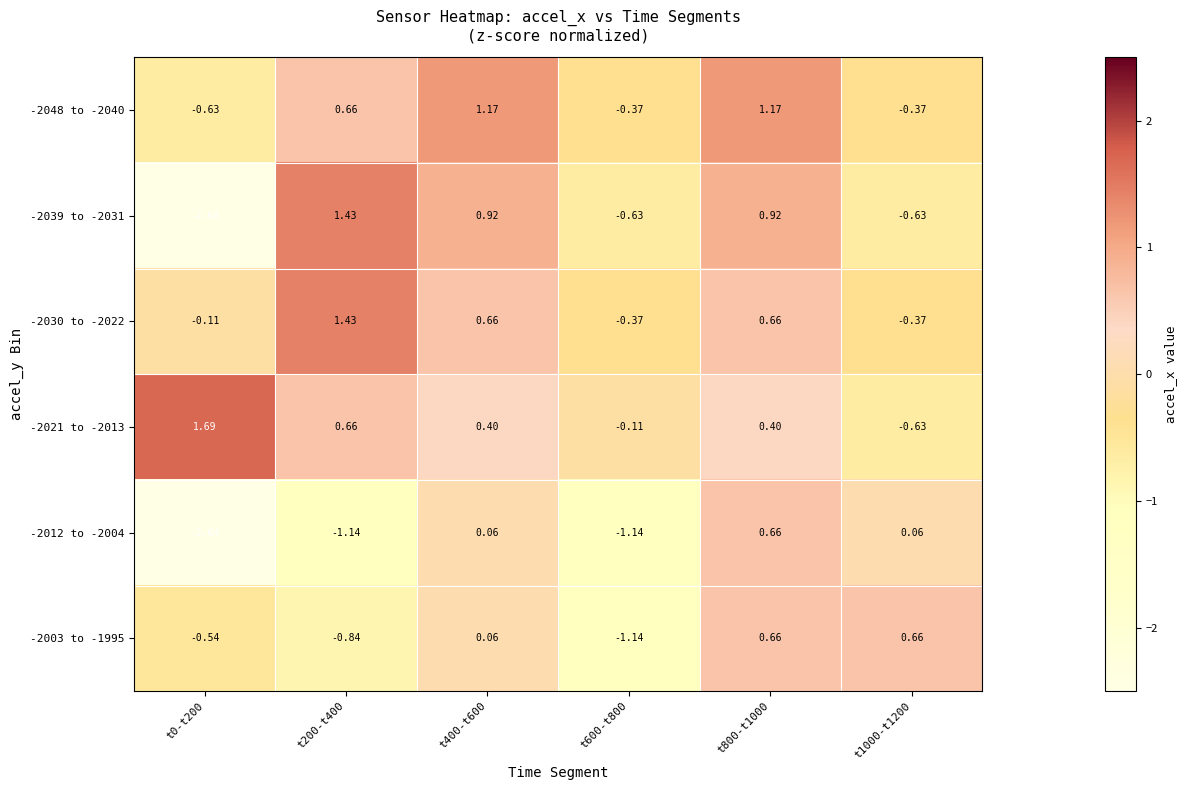

Is the value of -2021 to -2013 at t0-t200 greater than the value of -2039 to -2031 at t200-t400?

Yes